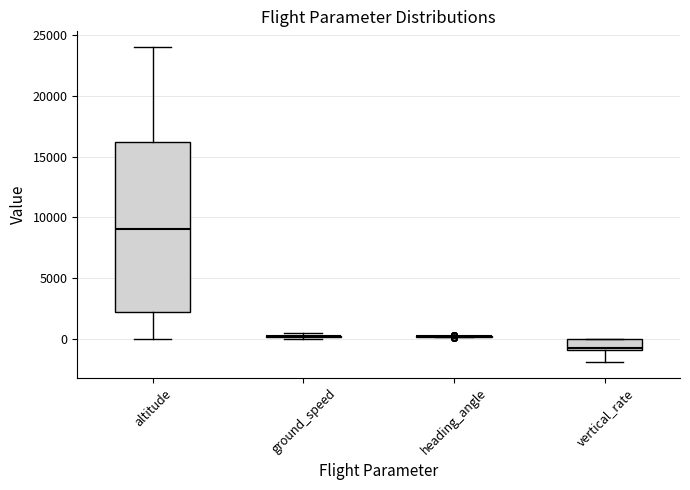

Reading left to right, read every box against the y-axis: the position of its median line, the range the box covers, and the ends of its whiskers. The values are not printed on the chart, so give them approximately, as read against the axis.

altitude: median 9000, box 2500 to 16000, whiskers 0 to 24000
ground_speed: box collapsed to a line at 500, whiskers 0 to 500
heading_angle: box collapsed to a line at 0, whiskers 0 to 500
vertical_rate: median -500, box -1000 to 0, whiskers -2000 to 0